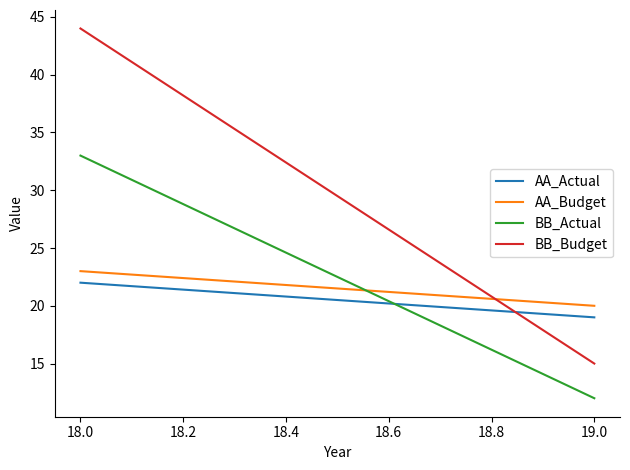

Which series has the largest total across all categories?

BB_Budget